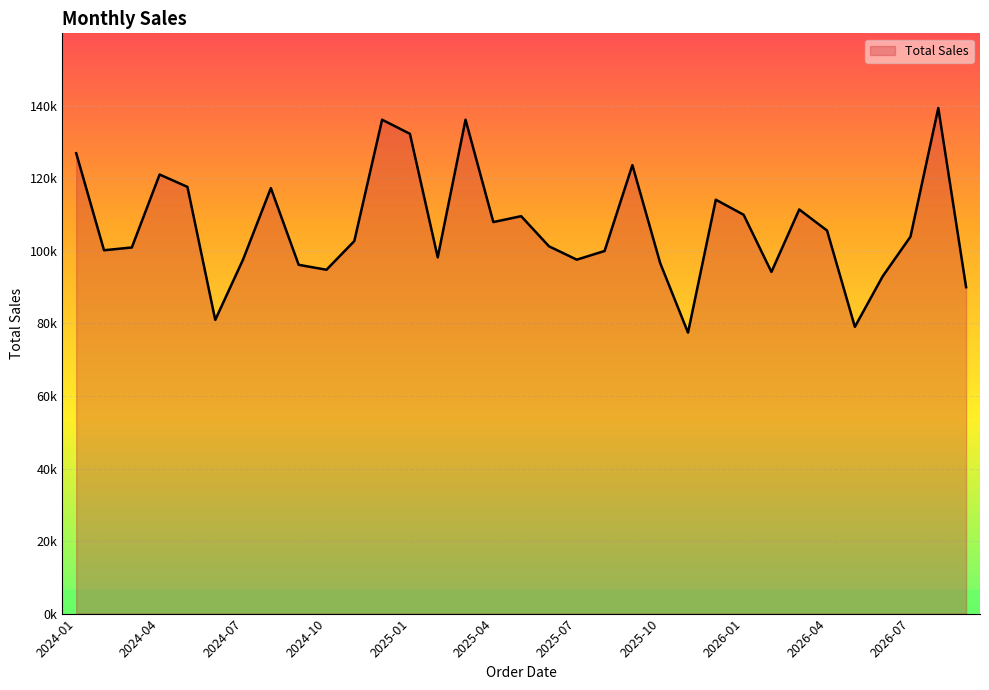

How many points are higher than both their immediate neighbors (excluding endpoints)?

9